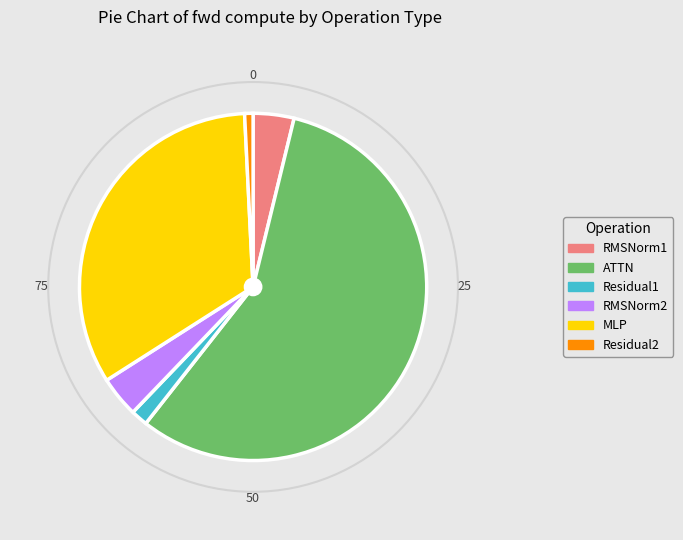

What is the smallest slice in the pie chart?

Residual2